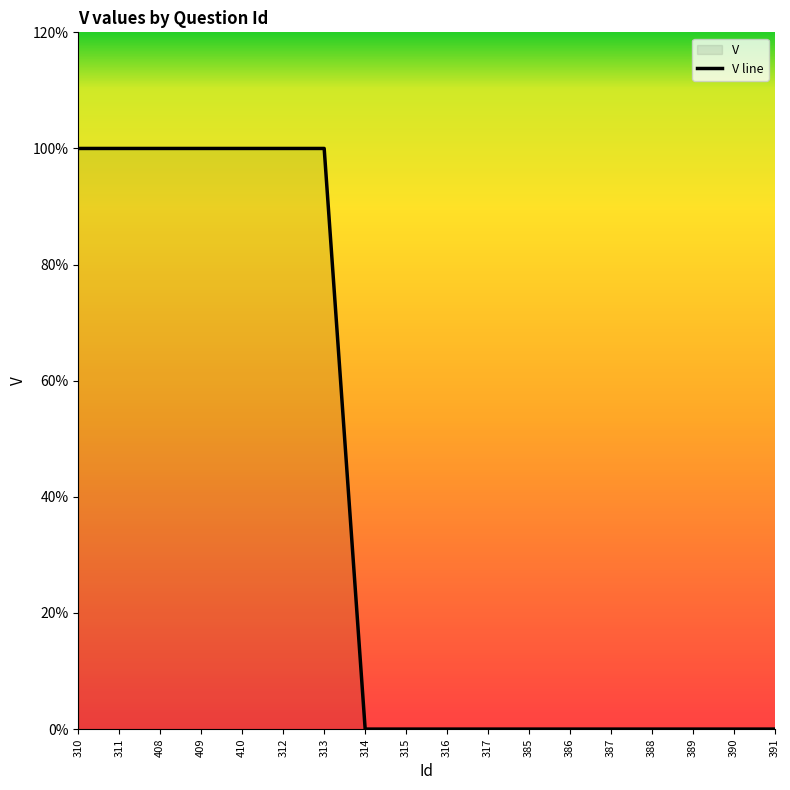

Does the chart display data point markers on the line(s)?

No